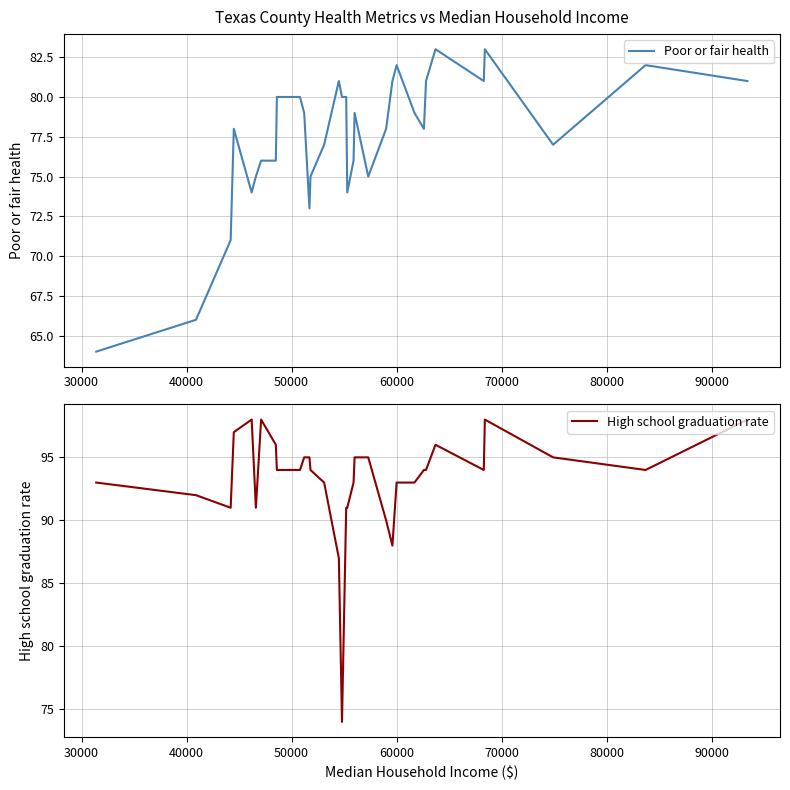

Is it true that High school graduation rate equals 158 at 19?

False